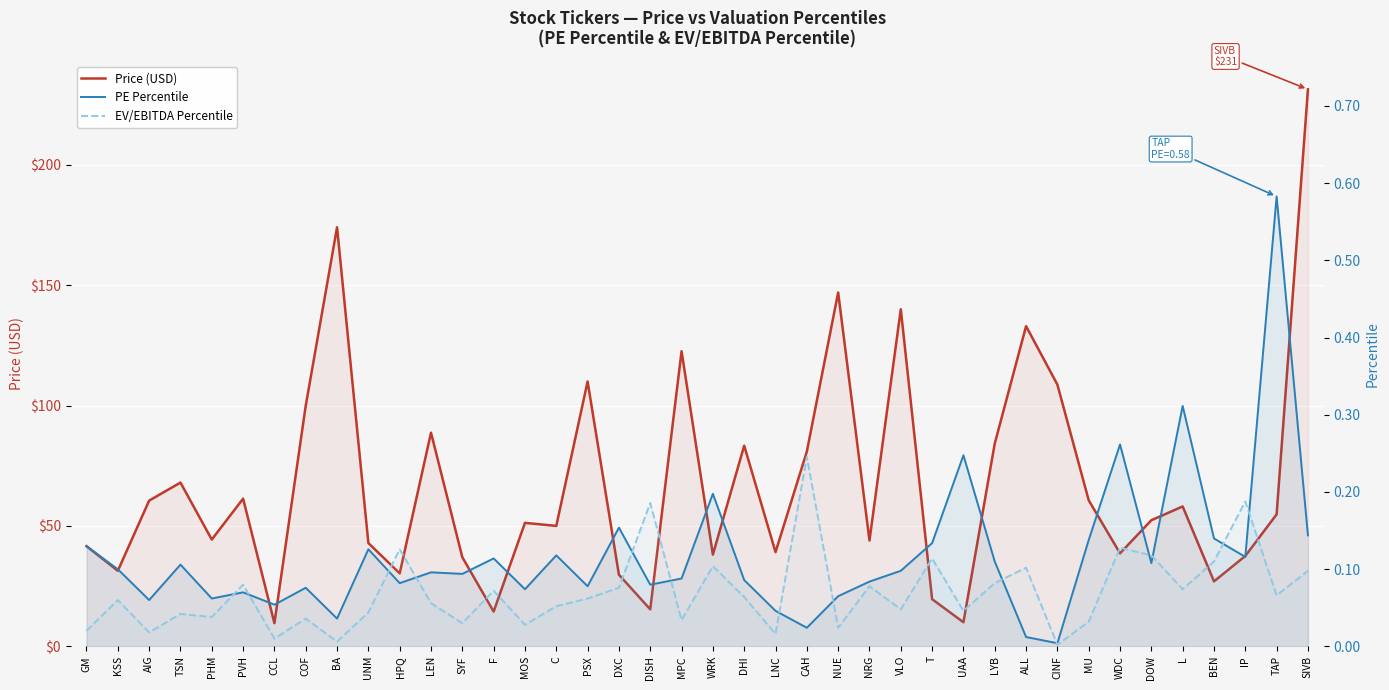

How many data points does each series have?

40